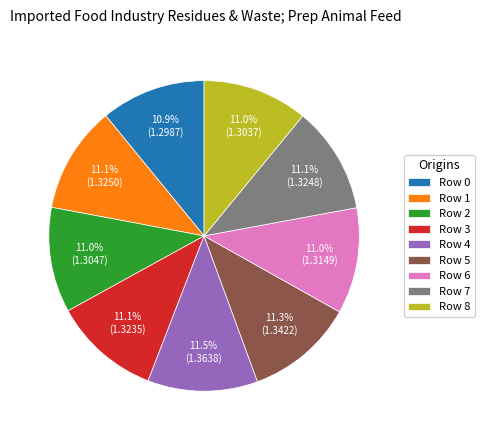

Does Row 3 represent more than half of the total?

No